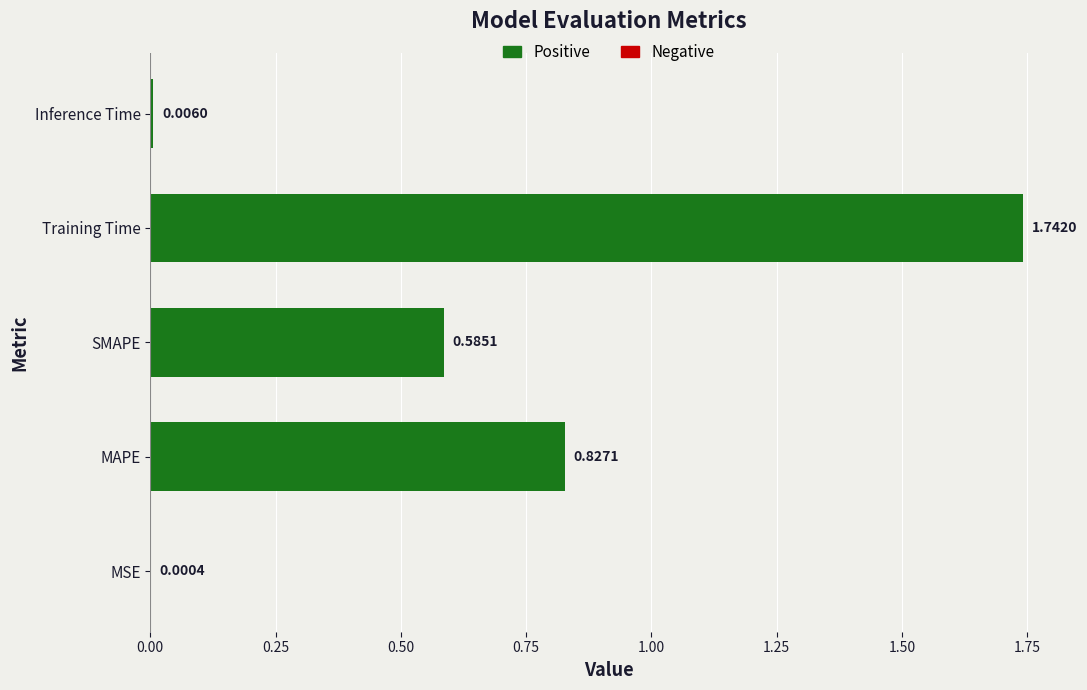

Between Training Time and SMAPE, which is larger?

Training Time